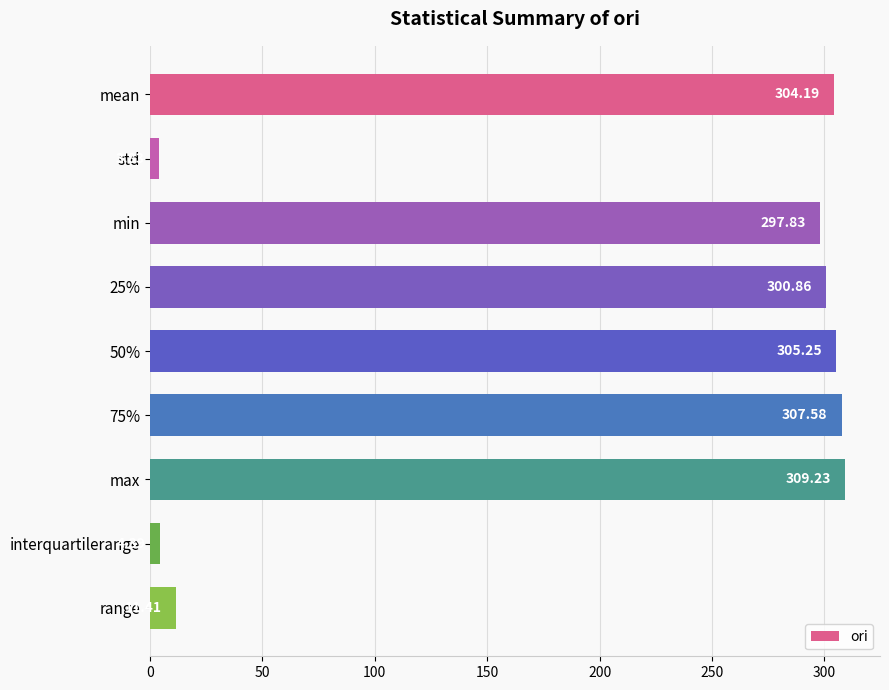

Which has a higher value, 25% or max?

max